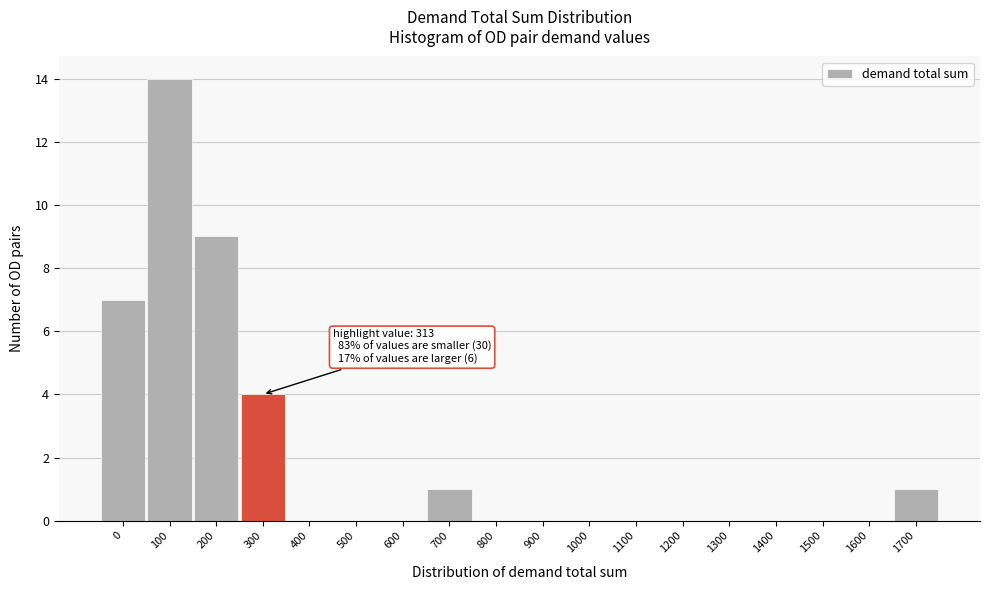

Reading right to left, what are all the values shown in this chart?

1700=1	1600=0	1500=0	1400=0	1300=0	1200=0	1100=0	1000=0	900=0	800=0	700=1	600=0	500=0	400=0	300=4	200=9	100=14	0=7